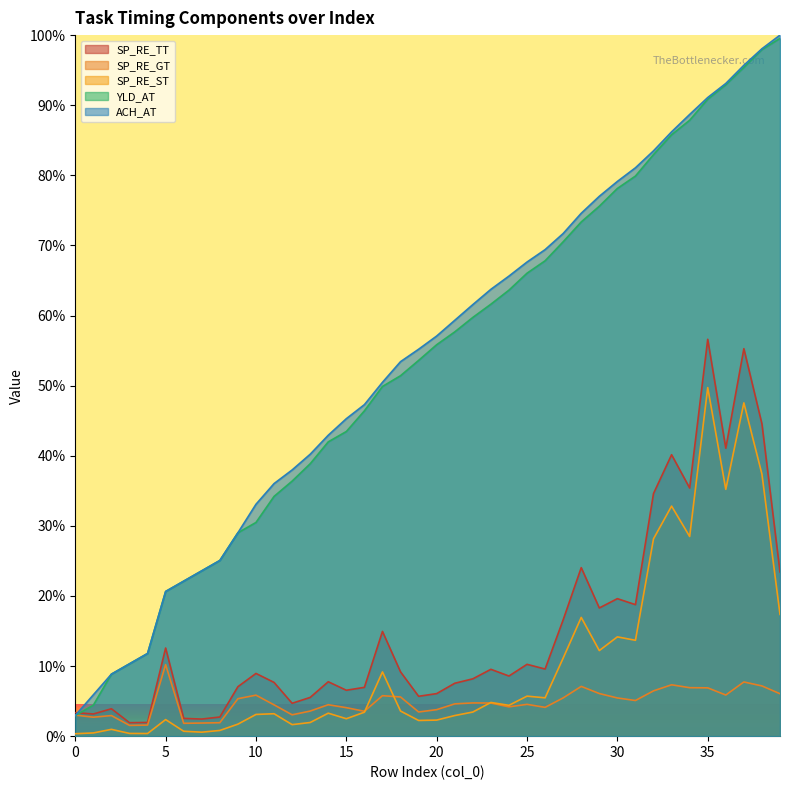

Is the value of SP_RE_ST at 23 greater than the value of ACH_AT at 32?

No